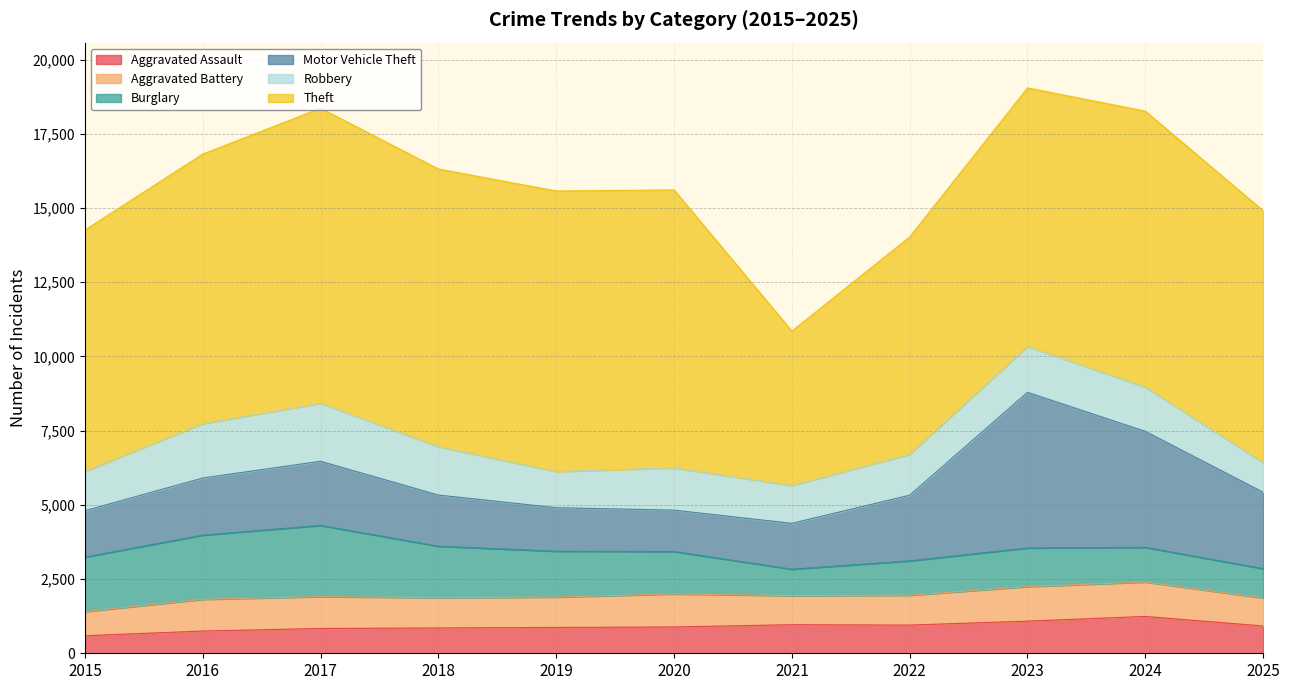

Between which two adjacent categories do Burglary and Motor Vehicle Theft first intersect?

2020 and 2021